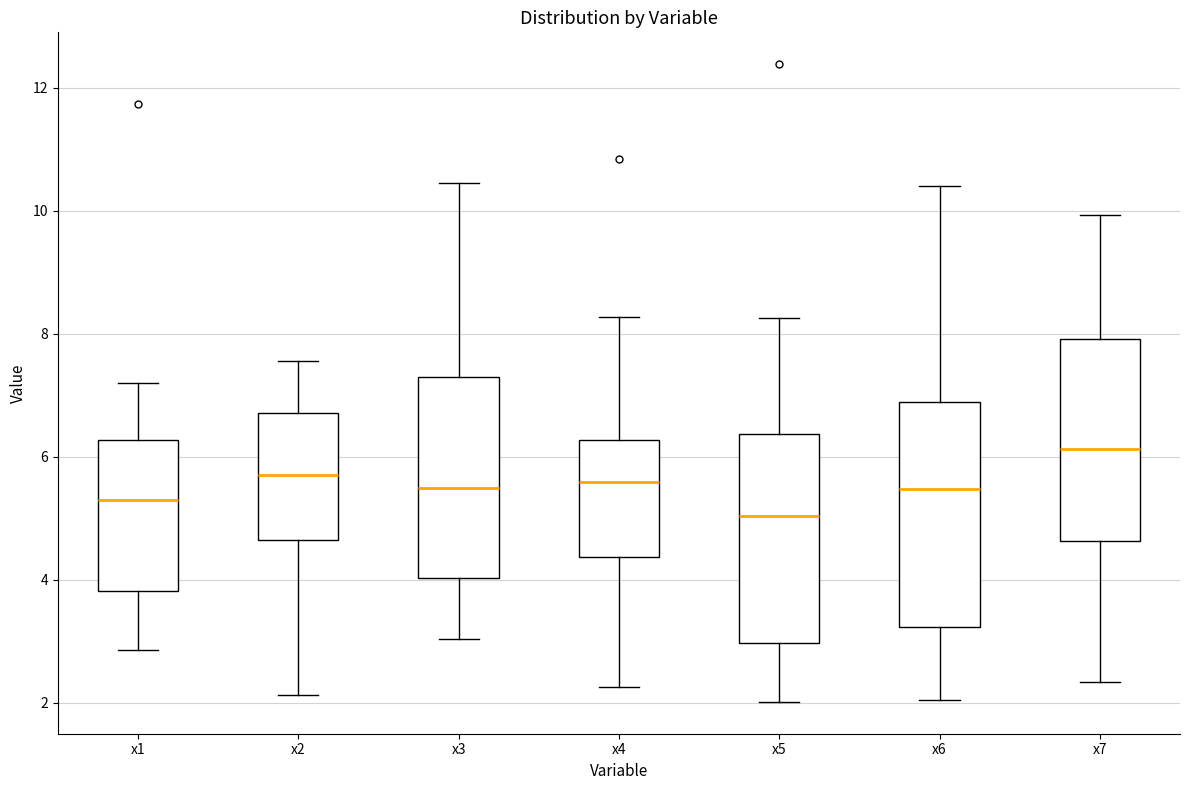

Reading left to right, read every box against the y-axis: the position of its median line, the range the box covers, and the ends of its whiskers. The values are not printed on the chart, so give them approximately, as read against the axis.

x1: median 5.2, box 3.8 to 6.2, whiskers 2.8 to 7.2
x2: median 5.6, box 4.6 to 6.8, whiskers 2.2 to 7.6
x3: median 5.4, box 4.0 to 7.2, whiskers 3.0 to 10.4
x4: median 5.6, box 4.4 to 6.2, whiskers 2.2 to 8.2
x5: median 5.0, box 3.0 to 6.4, whiskers 2.0 to 8.2
x6: median 5.4, box 3.2 to 6.8, whiskers 2.0 to 10.4
x7: median 6.2, box 4.6 to 8.0, whiskers 2.4 to 10.0